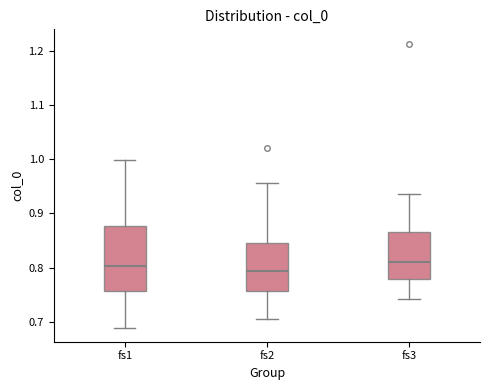

Reading left to right, transcribe this box plot: for each box, give where its median line is, the range the box spans, and where its two whiskers end, as read against the y-axis. The values are not printed on the chart, so give them approximately, as read against the axis.

fs1: median 0.80, box 0.76 to 0.88, whiskers 0.69 to 1.00
fs2: median 0.79, box 0.76 to 0.85, whiskers 0.71 to 0.96
fs3: median 0.81, box 0.78 to 0.87, whiskers 0.74 to 0.94